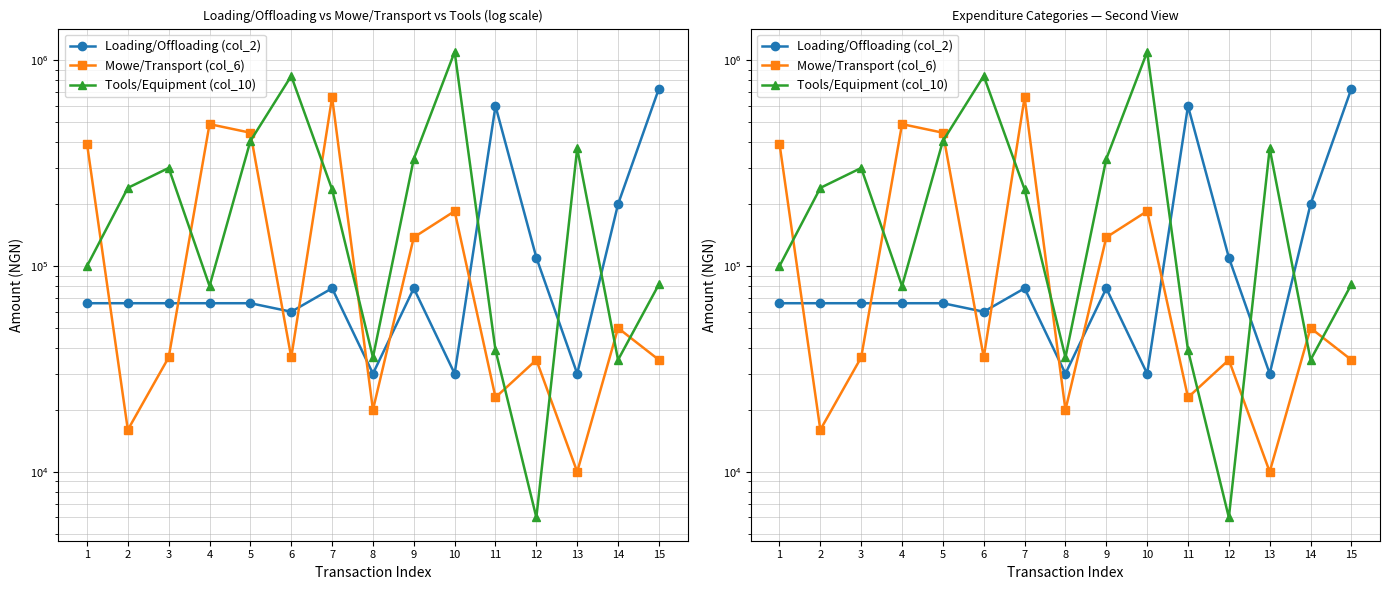

What is the sum of all Mowe/Transport (col_6) values?

2574000